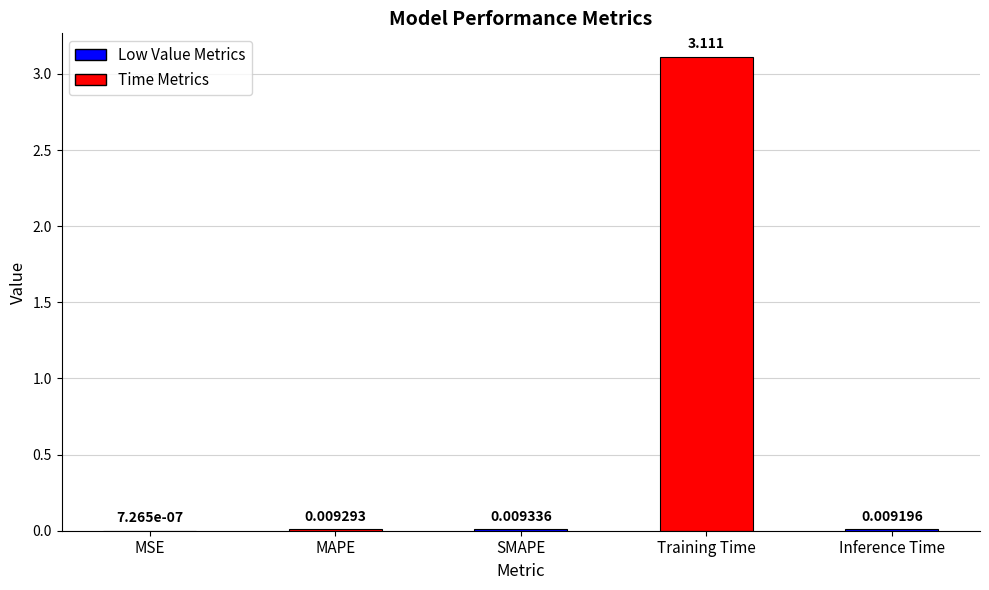

Where is the data nearest to the value 1?

SMAPE